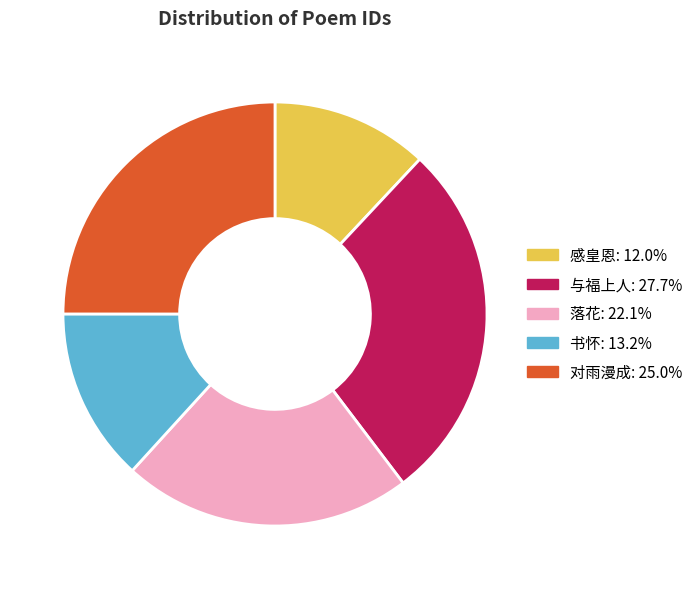

Does any single category account for the majority?

No